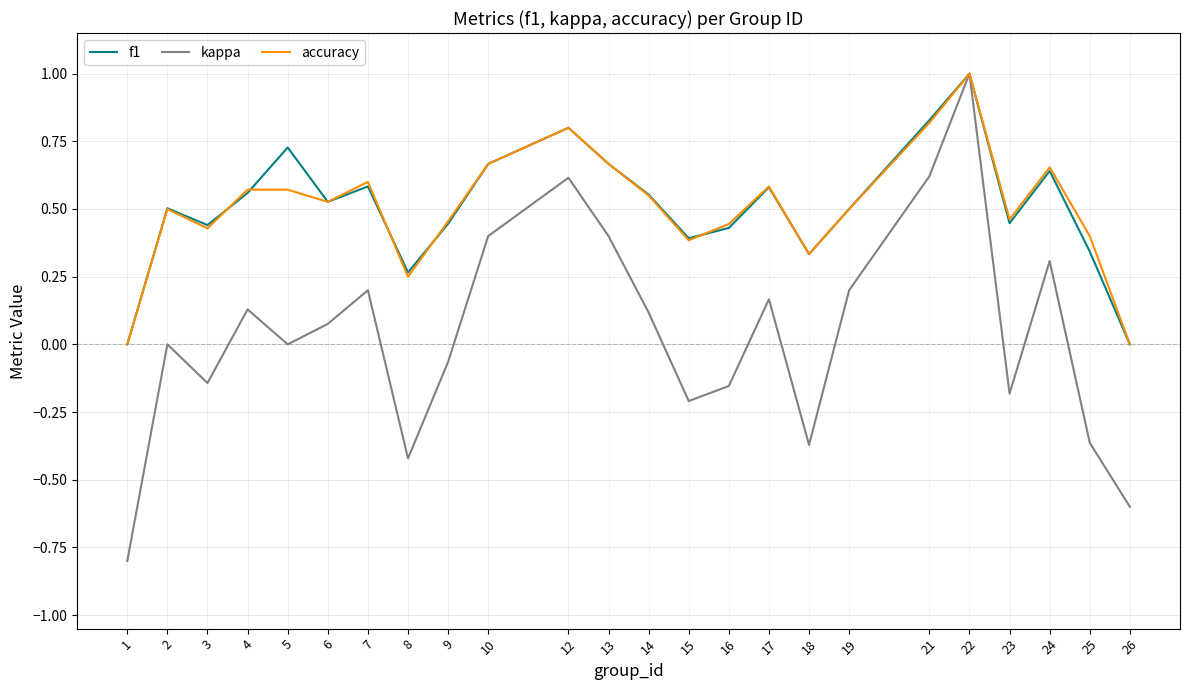

Which series has the largest range (max minus min)?

kappa